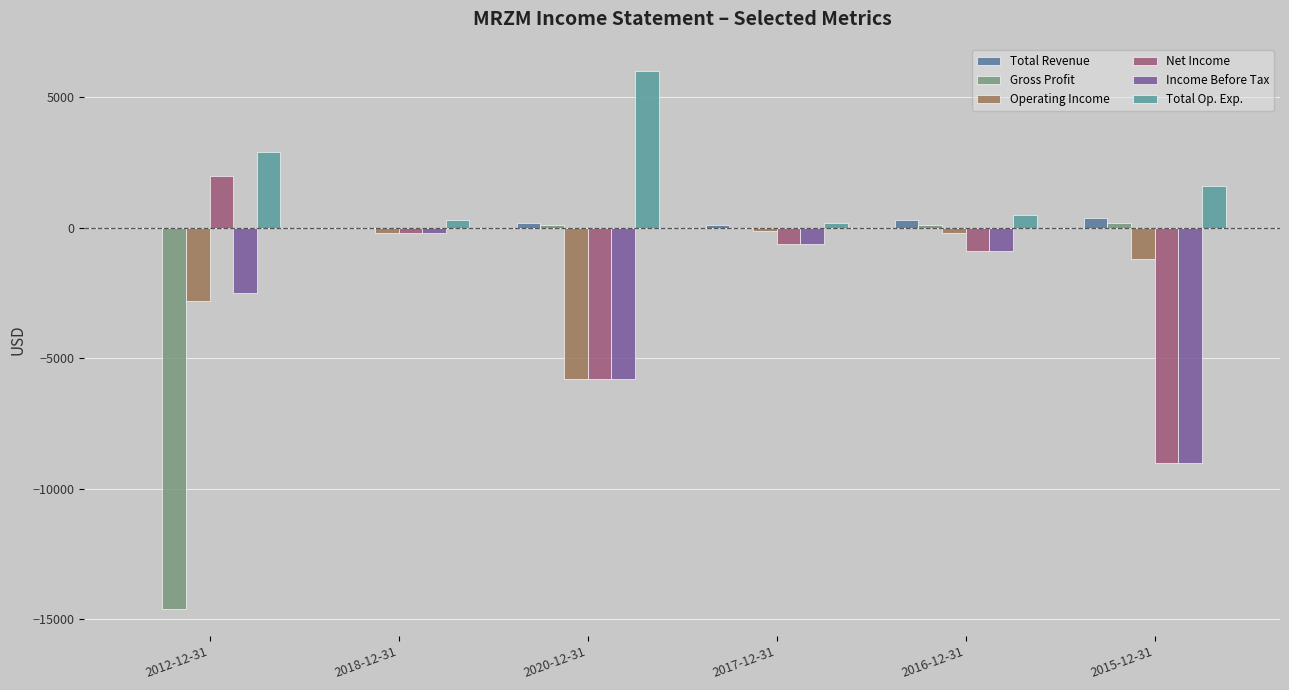

True or false: Total Op. Exp. has a value of 1730 at 2012-12-31.

False